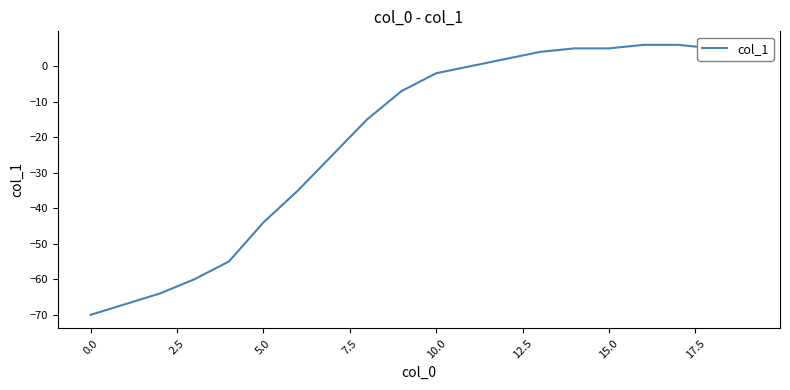

What is the maximum value shown in the chart?

6